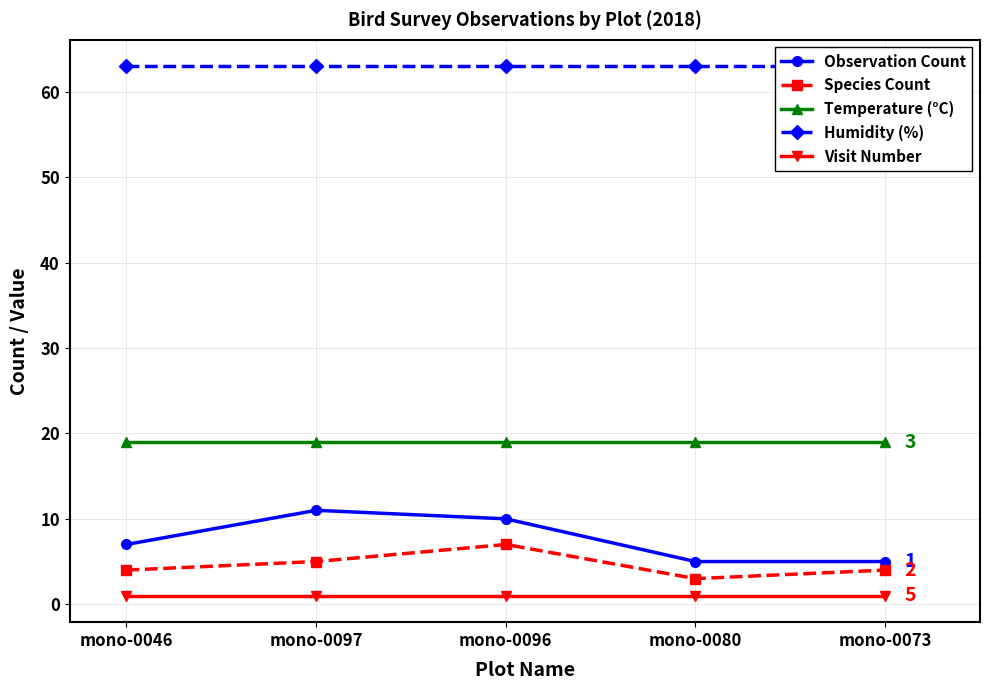

What is the difference between the highest and lowest values at mono-0080?

62